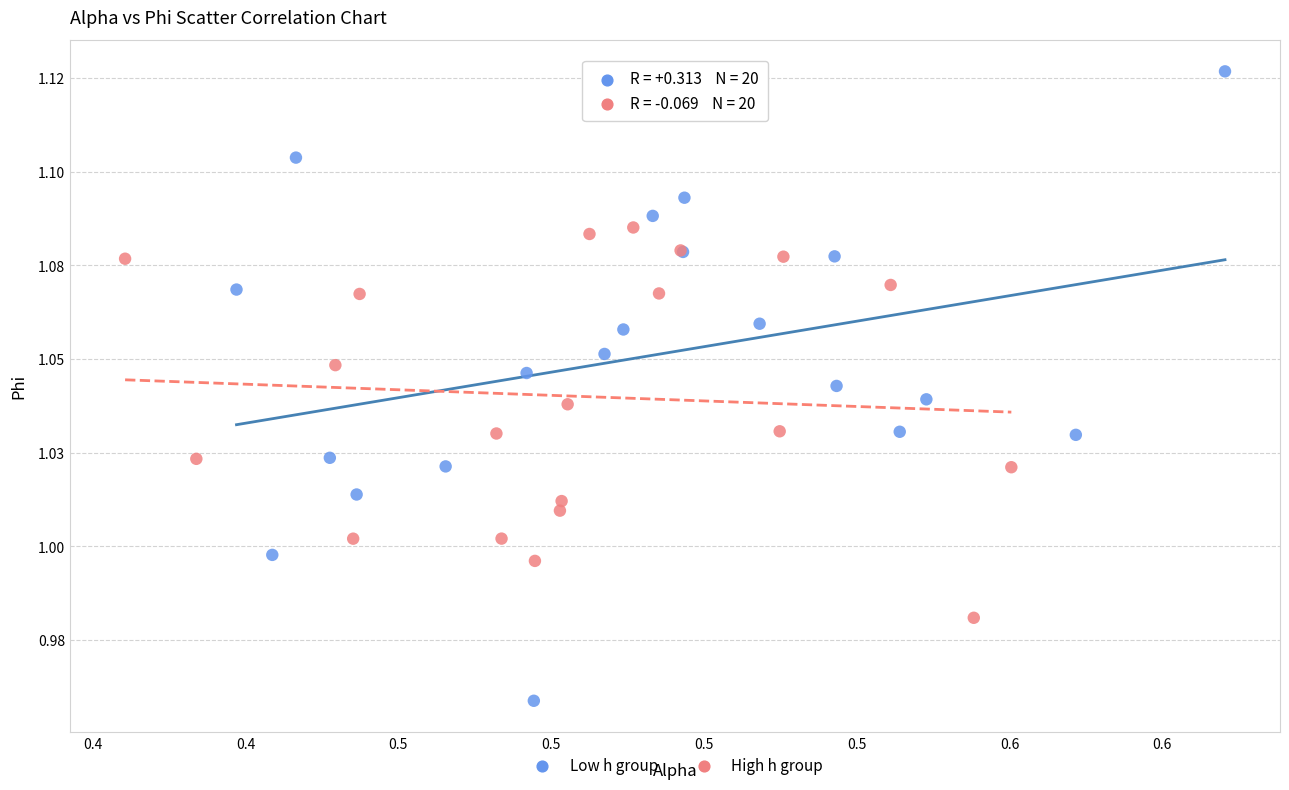

Which series reaches the minimum Y coordinate?

Low h group